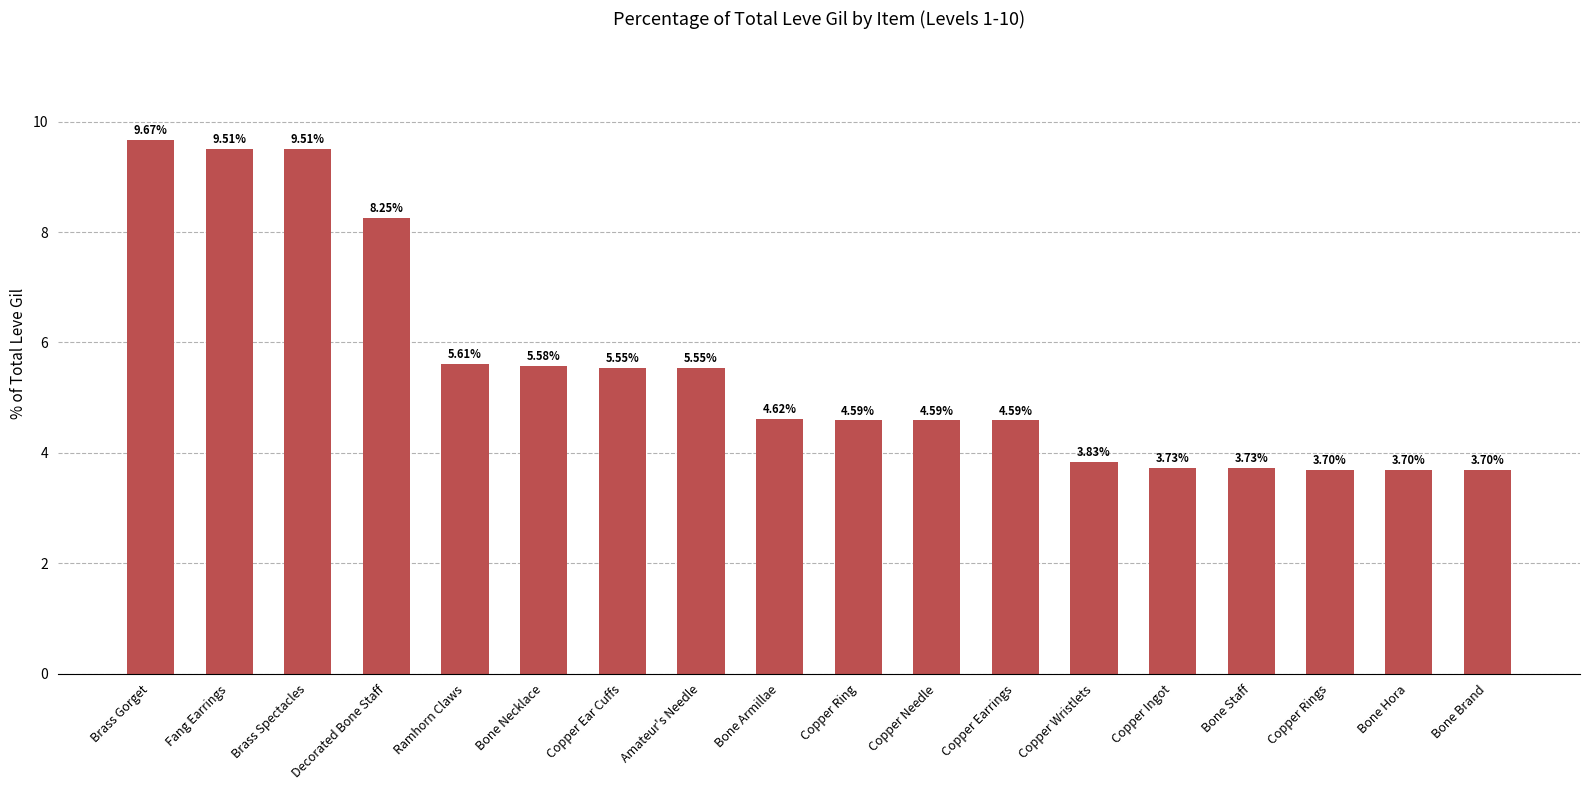

How many bars are there in total?

18